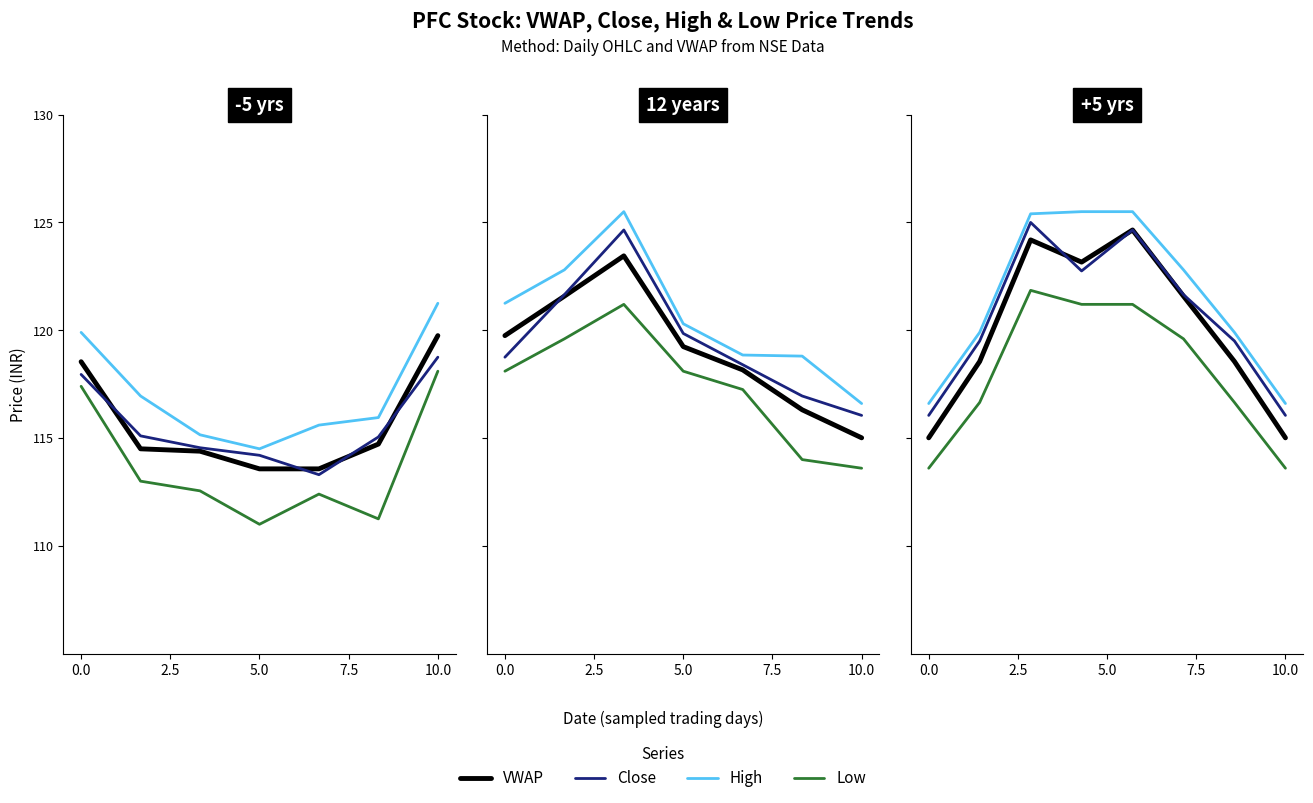

Does the chart have visible grid lines?

No